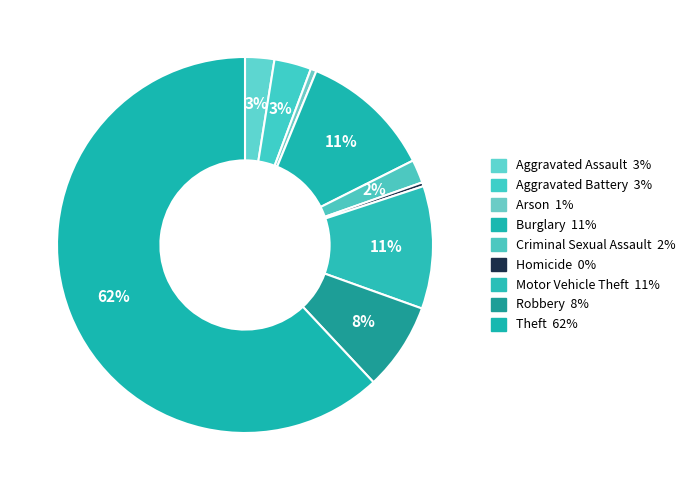

Which category has the biggest portion of the pie?

Theft